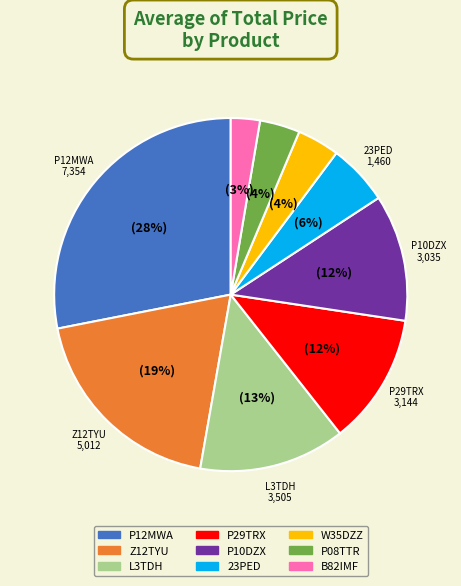

What percentage is the P10DZX slice, to the nearest percent?

12%